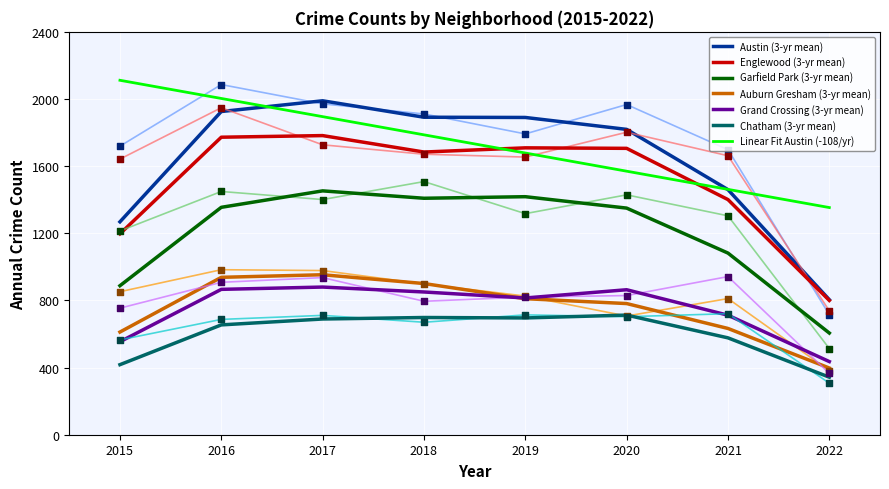

What is the spread (max minus min) of values at 2020?

1264.0